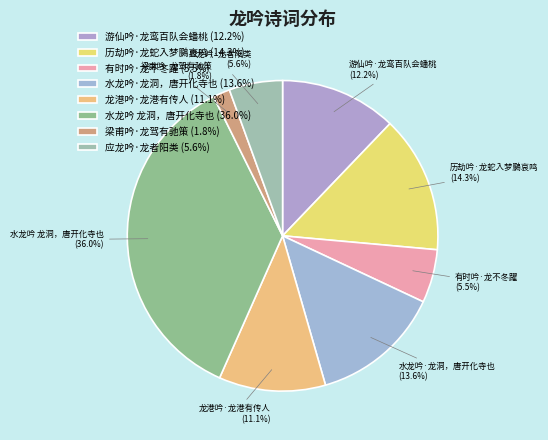

Which category has the smallest portion of the pie?

梁甫吟·龙驾有驰策